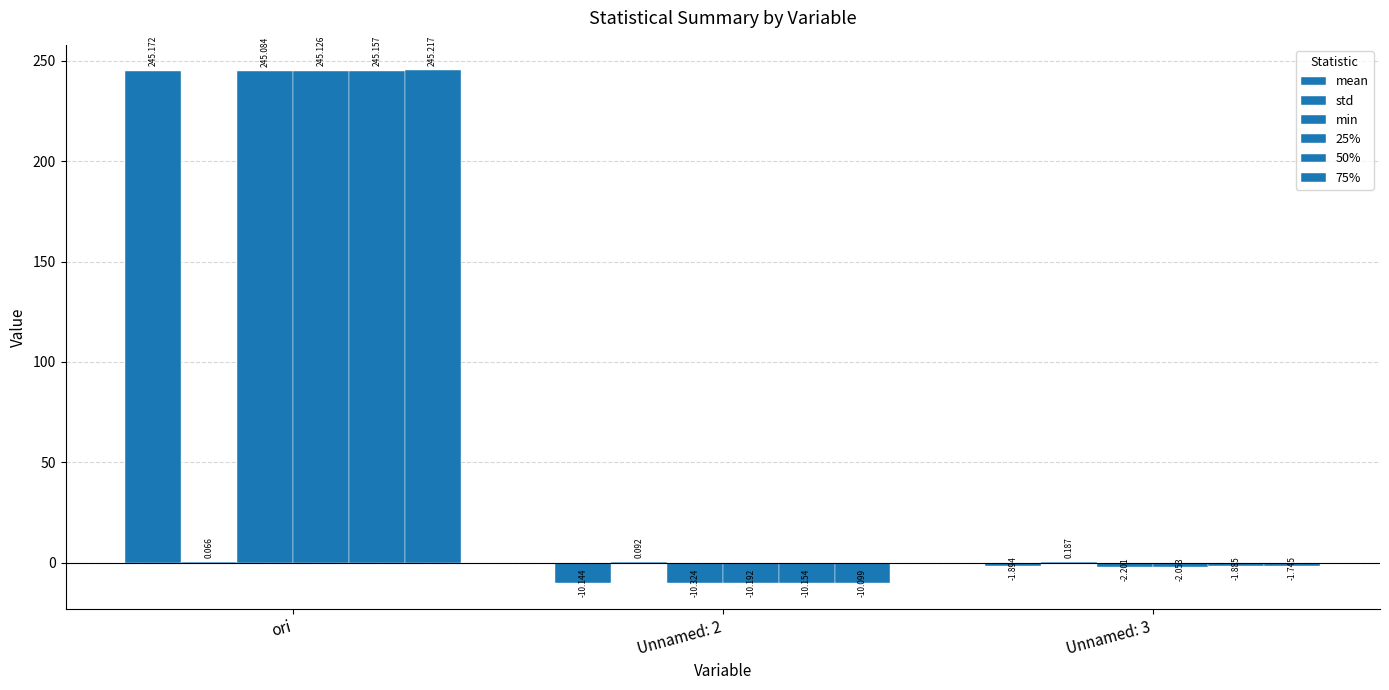

How many categories are shown in the chart?

3